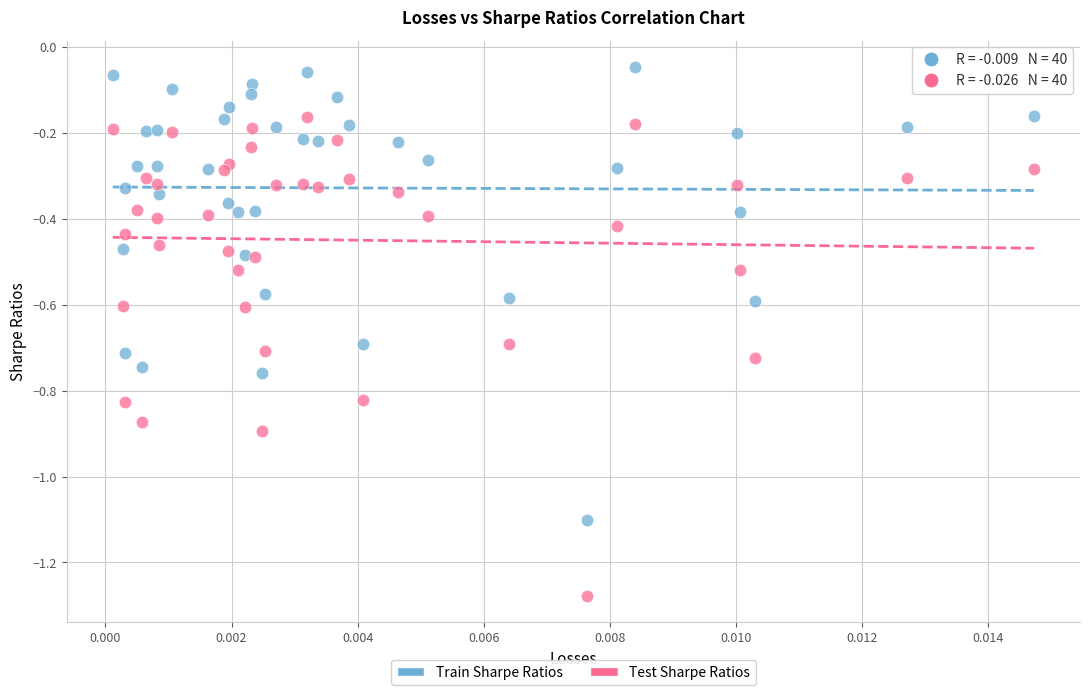

What are all the series names shown in the legend?

Train Sharpe Ratios, Test Sharpe Ratios